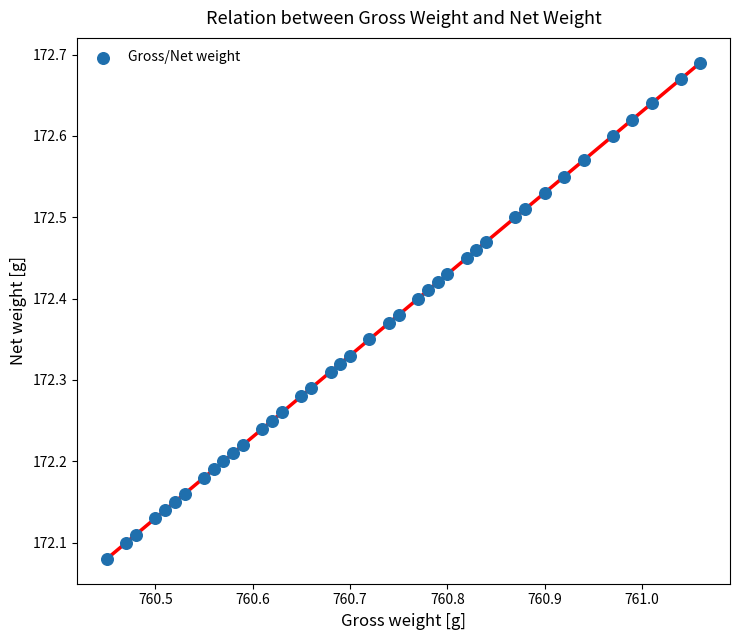

What is the range of Y values (max minus min)?

0.6